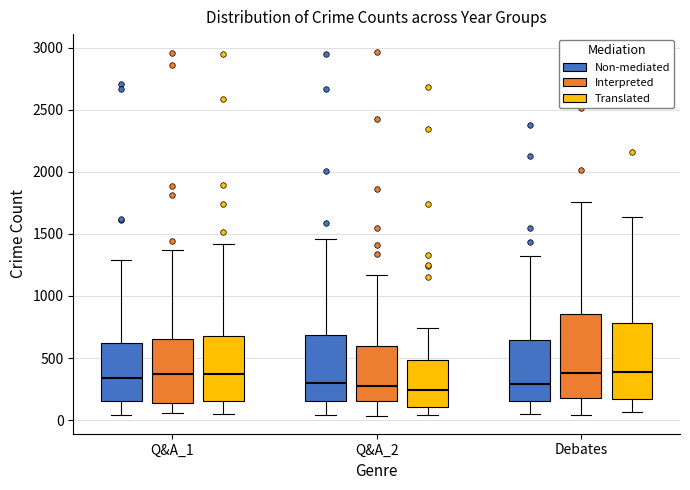

Reading left to right, read every box against the y-axis: the position of its median line, the range the box covers, and the ends of its whiskers. The values are not printed on the chart, so give them approximately, as read against the axis.

Q&A_1 (Non-mediated): median 350, box 150 to 600, whiskers 50 to 1300
Q&A_1 (Interpreted): median 350, box 150 to 650, whiskers 50 to 1350
Q&A_1 (Translated): median 350, box 150 to 650, whiskers 50 to 1400
Q&A_2 (Non-mediated): median 300, box 150 to 700, whiskers 50 to 1450
Q&A_2 (Interpreted): median 300, box 150 to 600, whiskers 50 to 1150
Q&A_2 (Translated): median 250, box 100 to 500, whiskers 50 to 750
Debates (Non-mediated): median 300, box 150 to 650, whiskers 50 to 1350
Debates (Interpreted): median 400, box 200 to 850, whiskers 50 to 1750
Debates (Translated): median 400, box 150 to 800, whiskers 50 to 1650